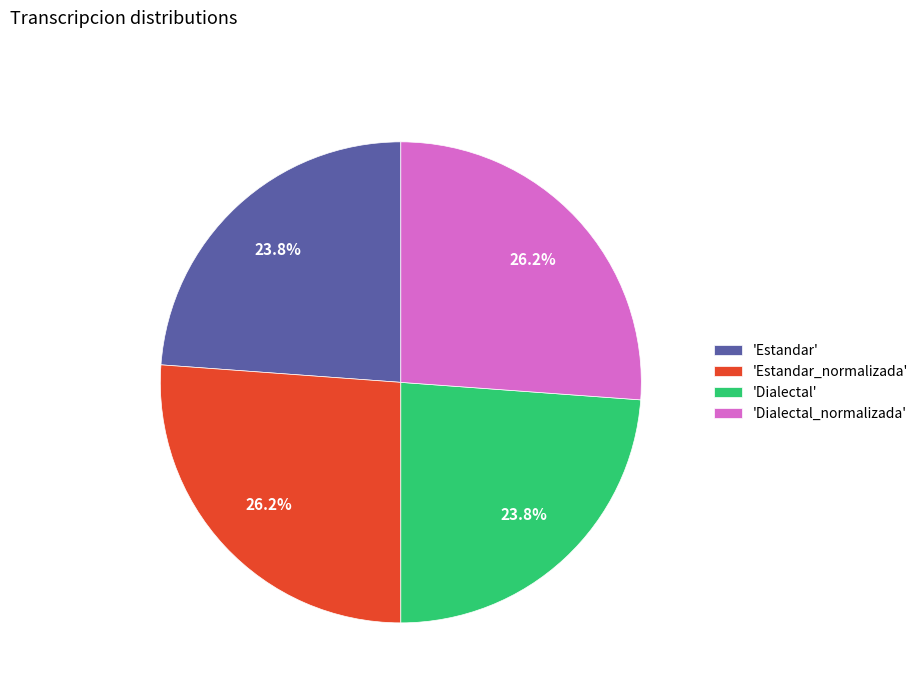

Does 'Dialectal' represent more than half of the total?

No